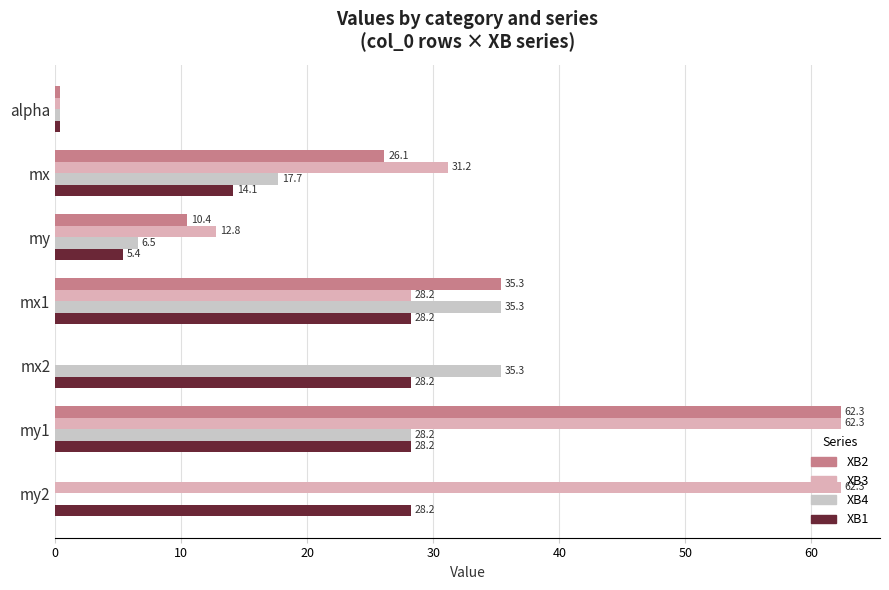

Reading left to right, extract all data points from this chart.

XB2: 0.4	26.1	10.4	35.3	0.0	62.3	0.0
XB3: 0.4	31.2	12.8	28.2	0.0	62.3	62.3
XB4: 0.4	17.7	6.5	35.3	35.3	28.2	0.0
XB1: 0.4	14.1	5.4	28.2	28.2	28.2	28.2